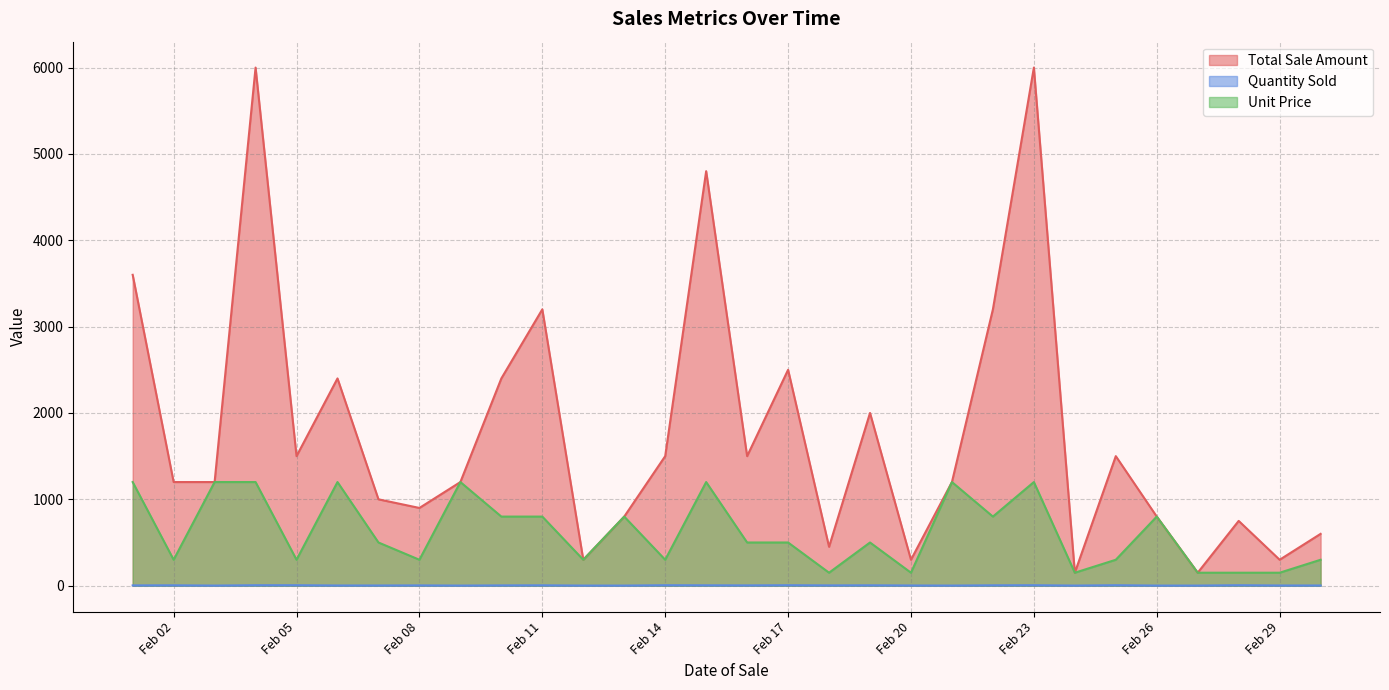

What is the average value of the Total Sale Amount series?

1780